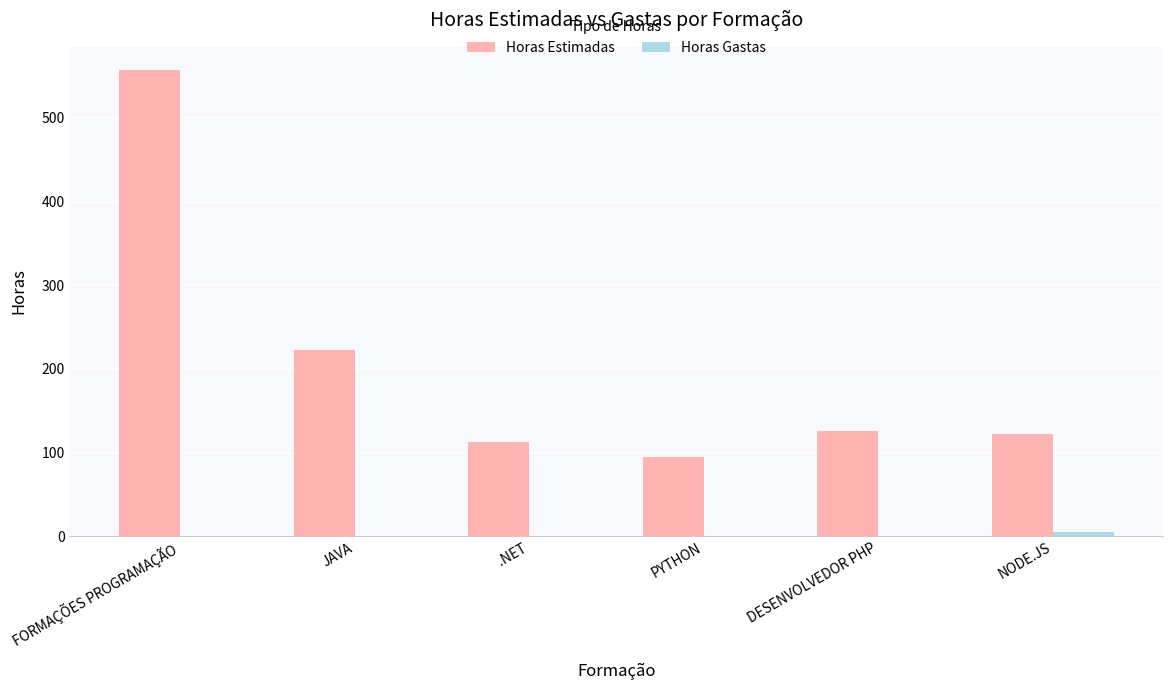

Where is Horas Estimadas nearest to the value 326?

JAVA